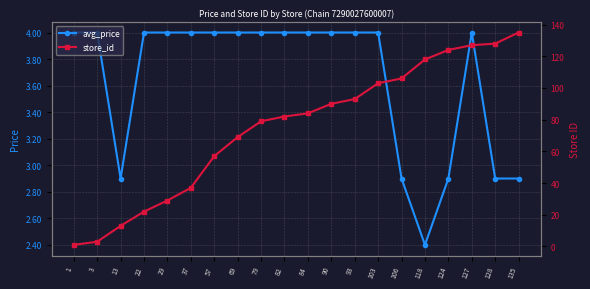

What are all the series names shown in the legend?

avg_price, store_id